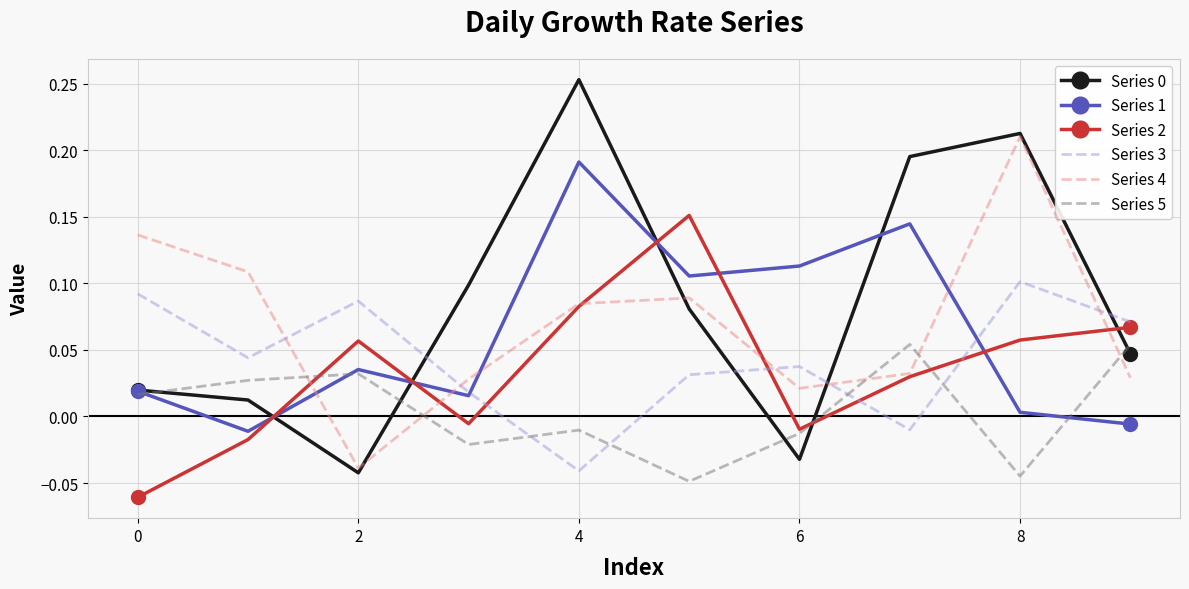

True or false: Series 0 and Series 3 cross at least once.

True